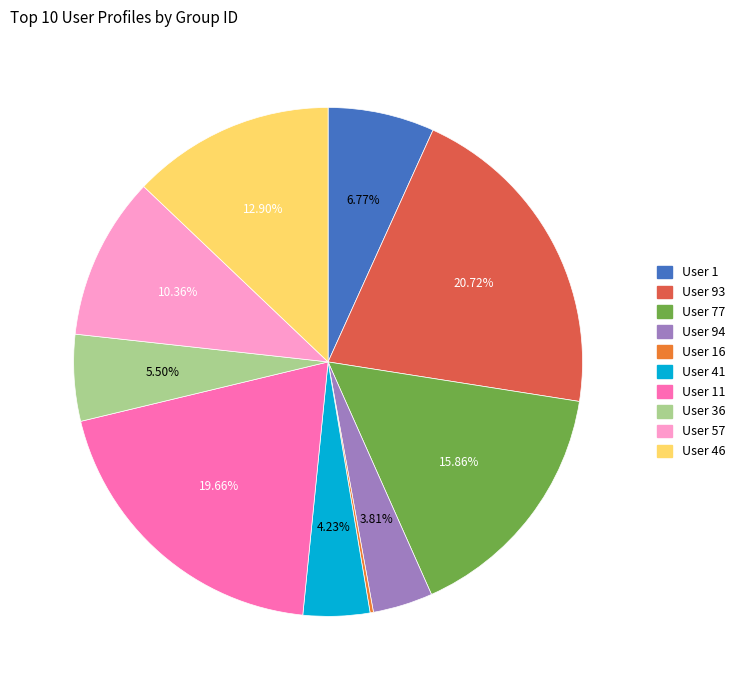

Does User 46 account for over 50% of the chart?

No